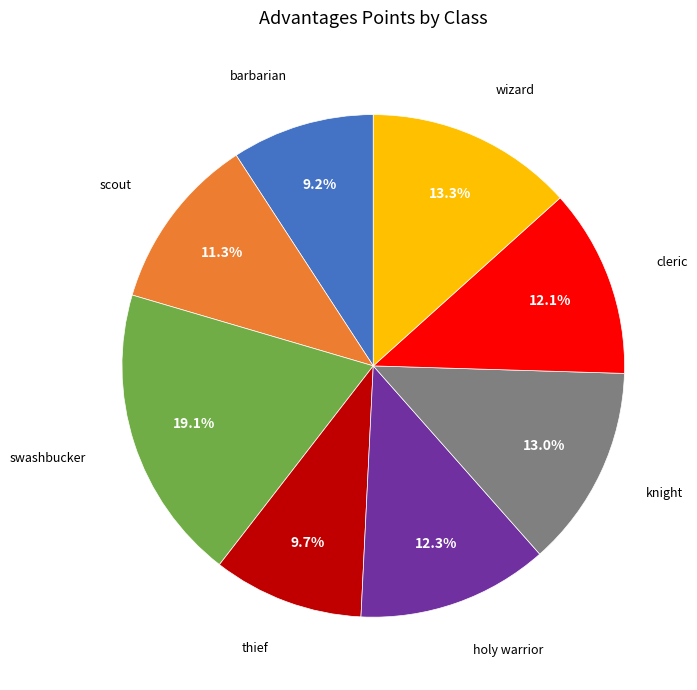

The cleric slice represents 1% of the pie. True or false?

False